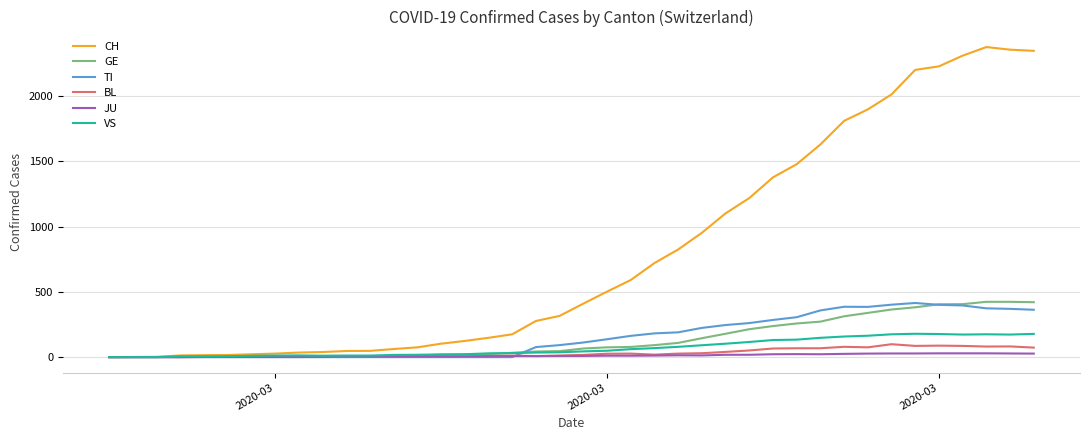

Which series has the widest spread of values?

CH